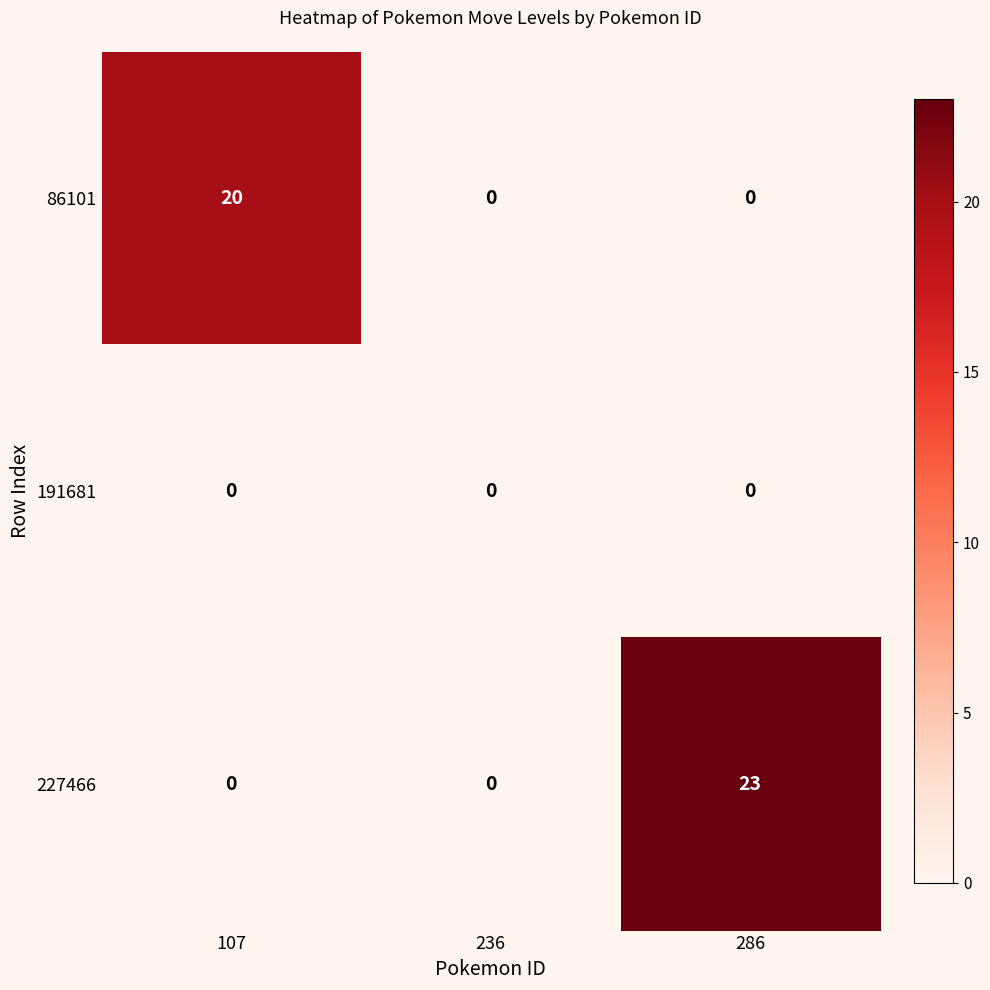

Which series has the widest spread of values?

227466